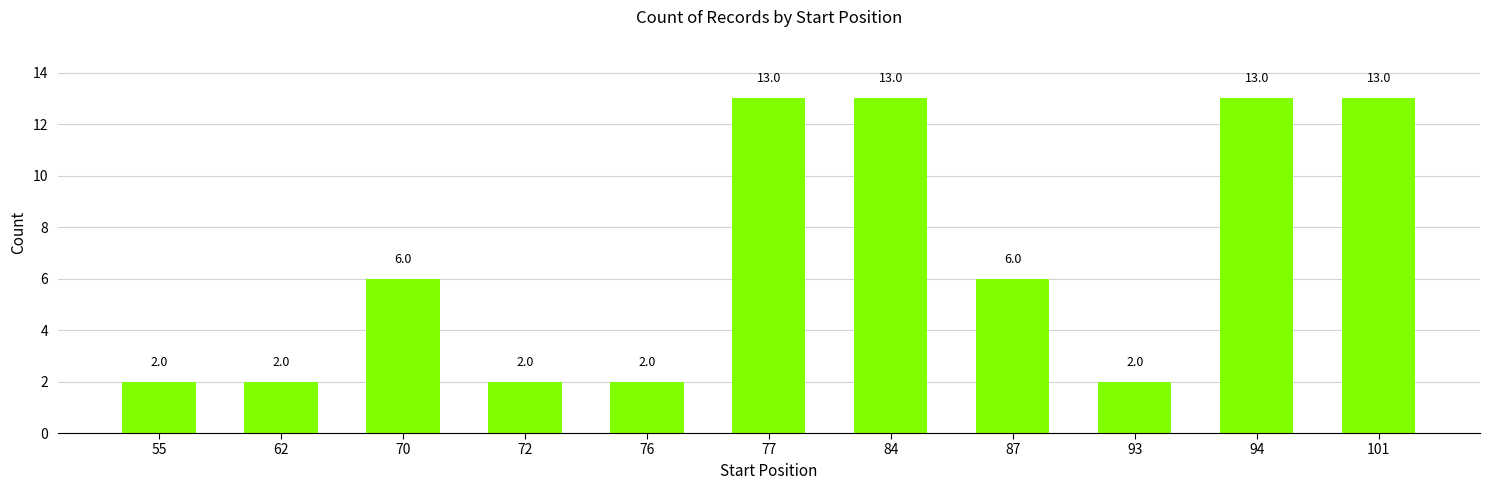

The chart shows a value of 1 at 76. True or false?

False